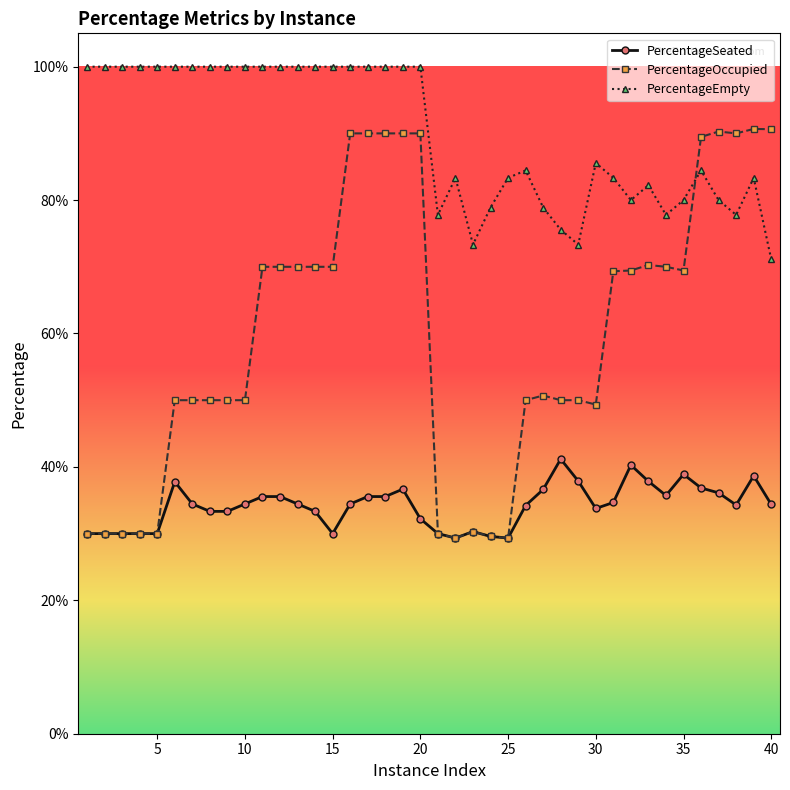

Does the chart have visible grid lines?

No